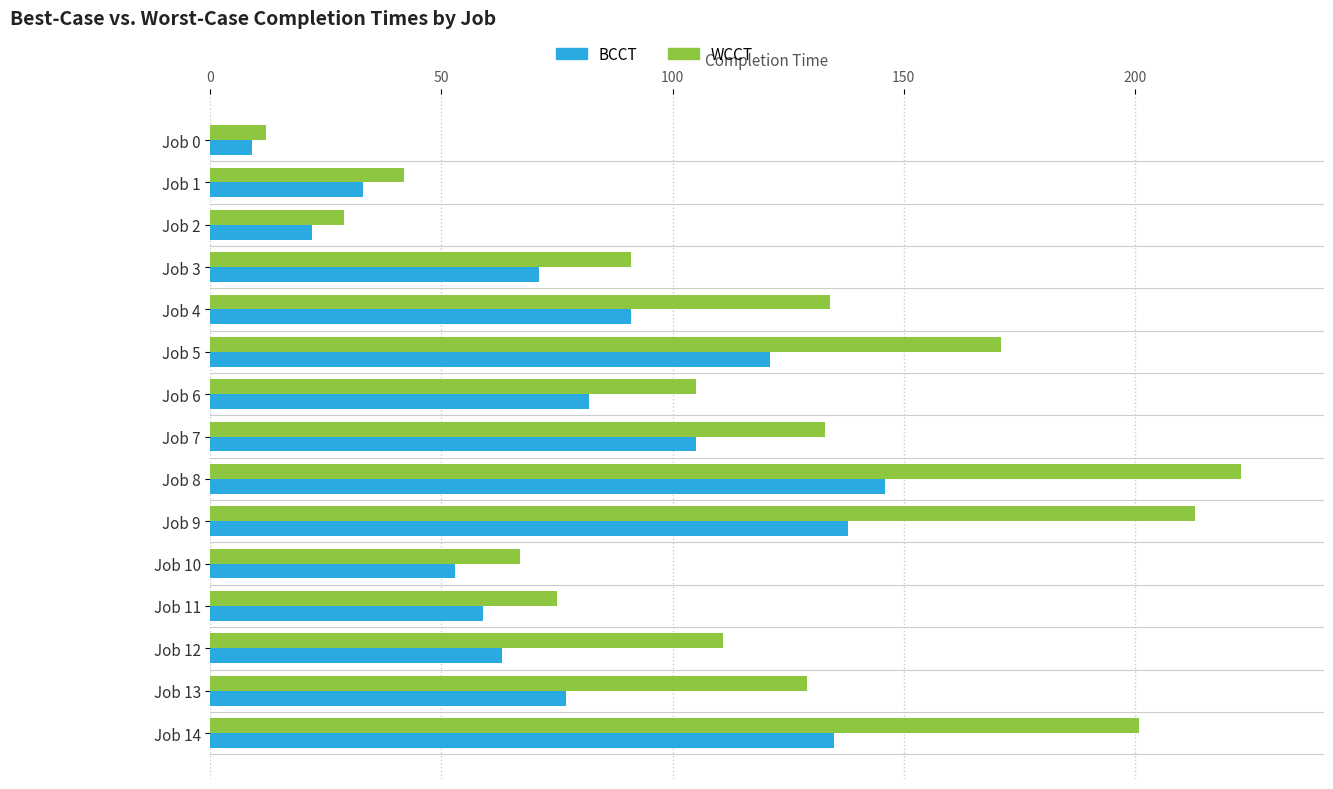

At which label is WCCT closest to 117?

Job 12